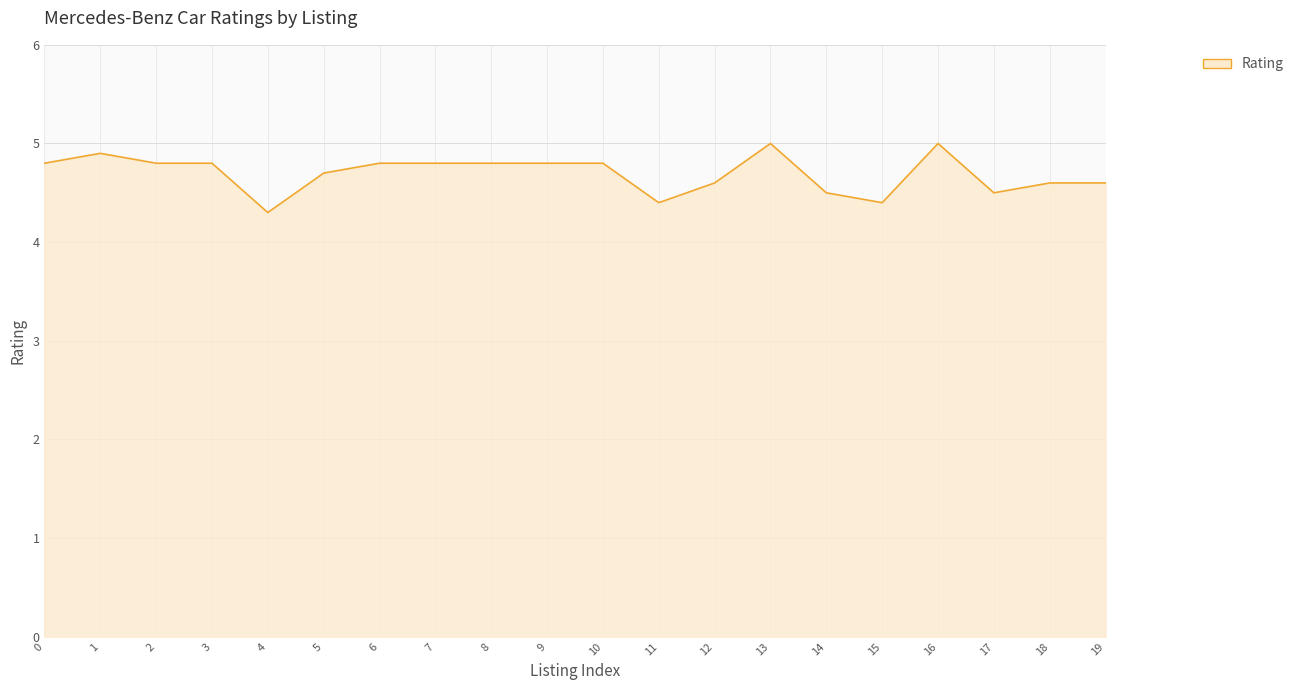

Reading right to left, what are all the values shown in this chart?

19=4.6	18=4.6	17=4.5	16=5.0	15=4.4	14=4.5	13=5.0	12=4.6	11=4.4	10=4.8	9=4.8	8=4.8	7=4.8	6=4.8	5=4.7	4=4.3	3=4.8	2=4.8	1=4.9	0=4.8